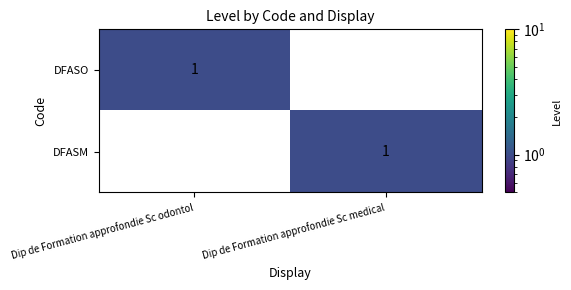

Which category has the highest value in the DFASM series?

Dip de Formation approfondie Sc medical